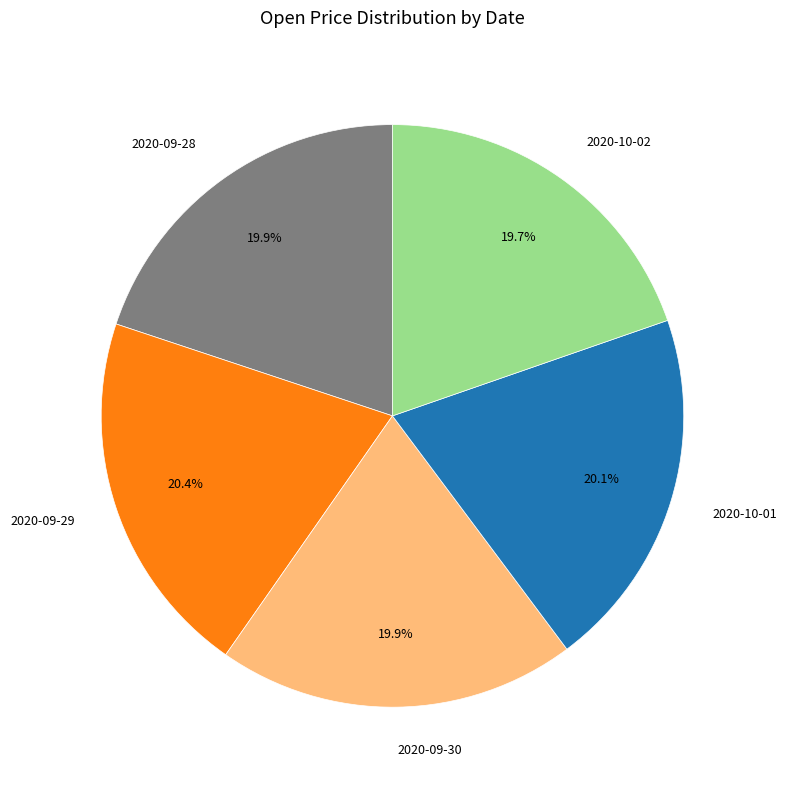

Is there any slice that represents more than half of the pie?

No